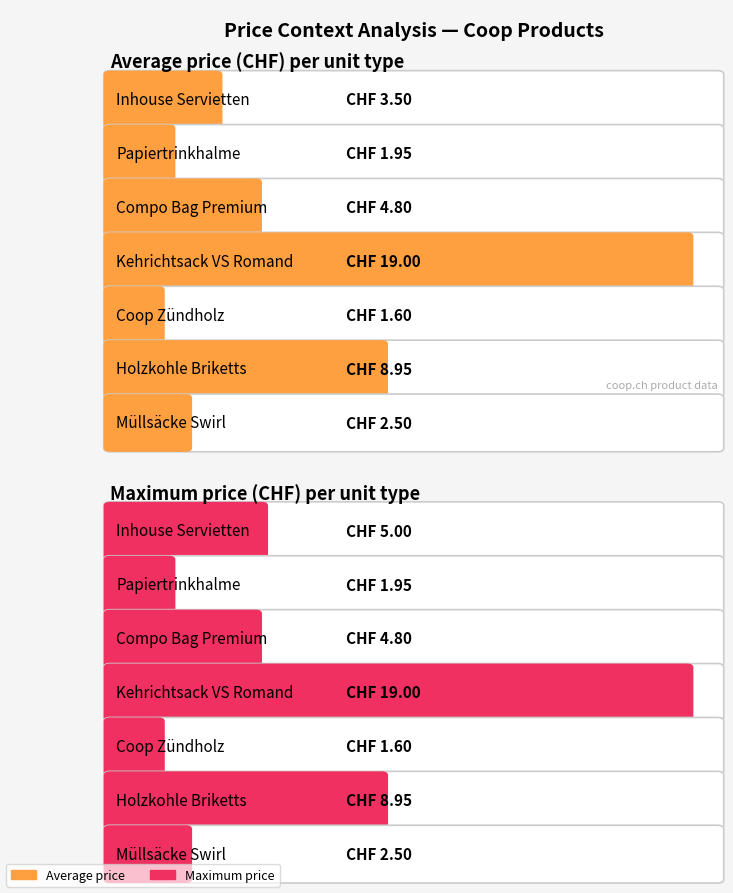

What is the maximum value for Maximum utilization?

19.0